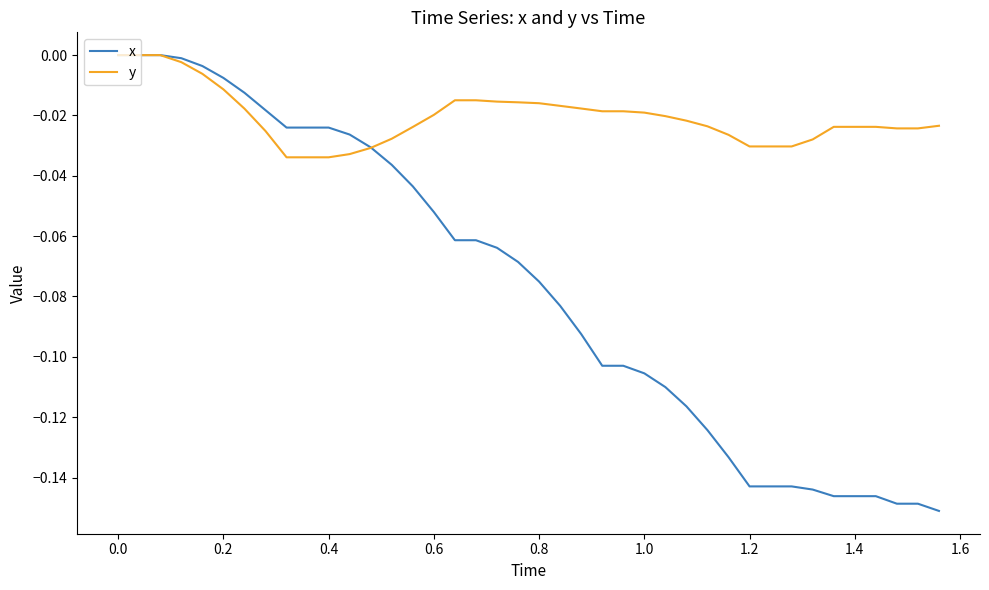

Which series has the largest total across all categories?

y